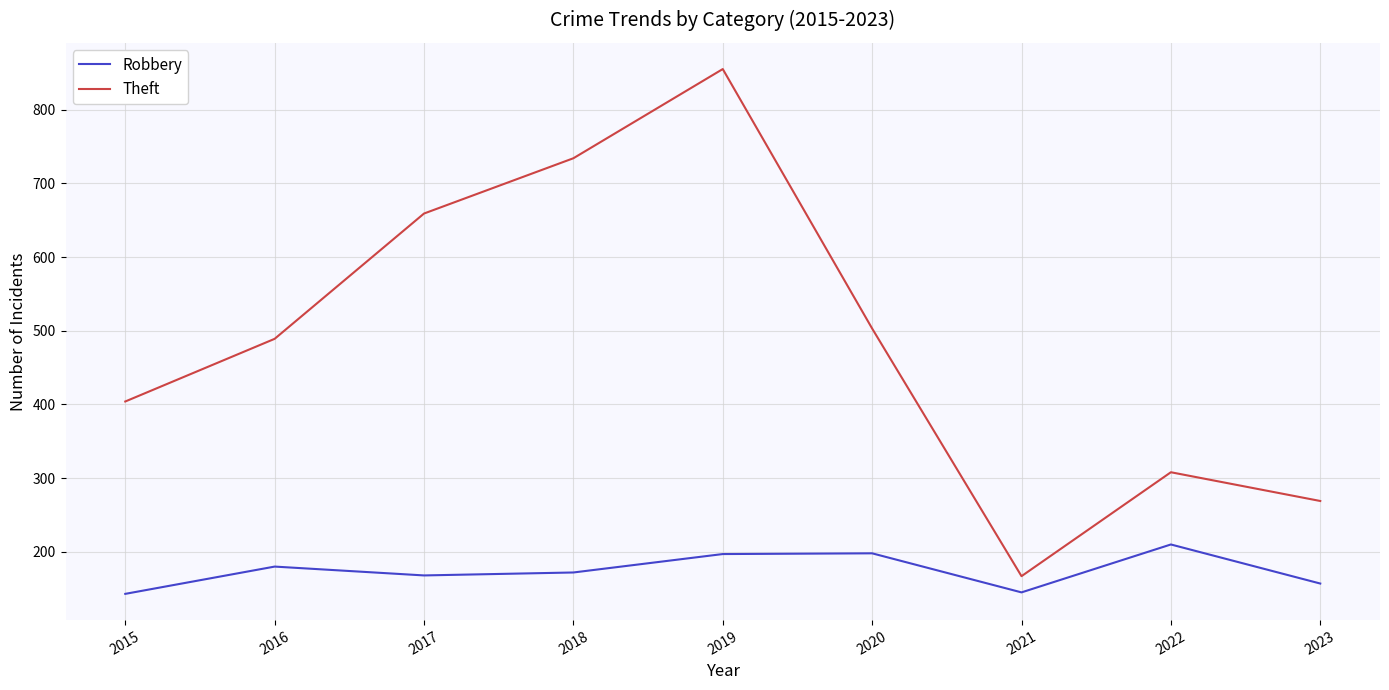

True or false: Theft and Robbery intersect in this chart.

False